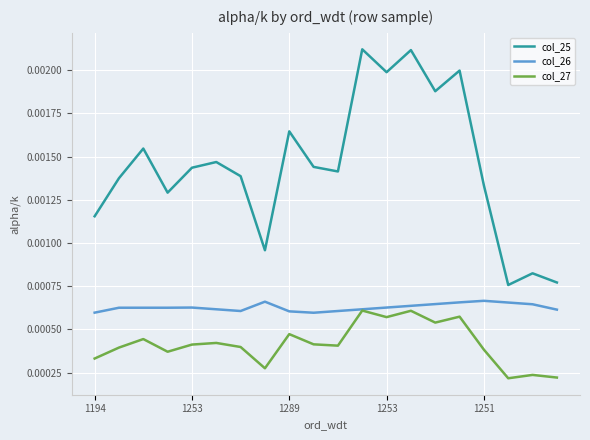

Rank the series by their average value, from lowest to highest.

col_27, col_26, col_25